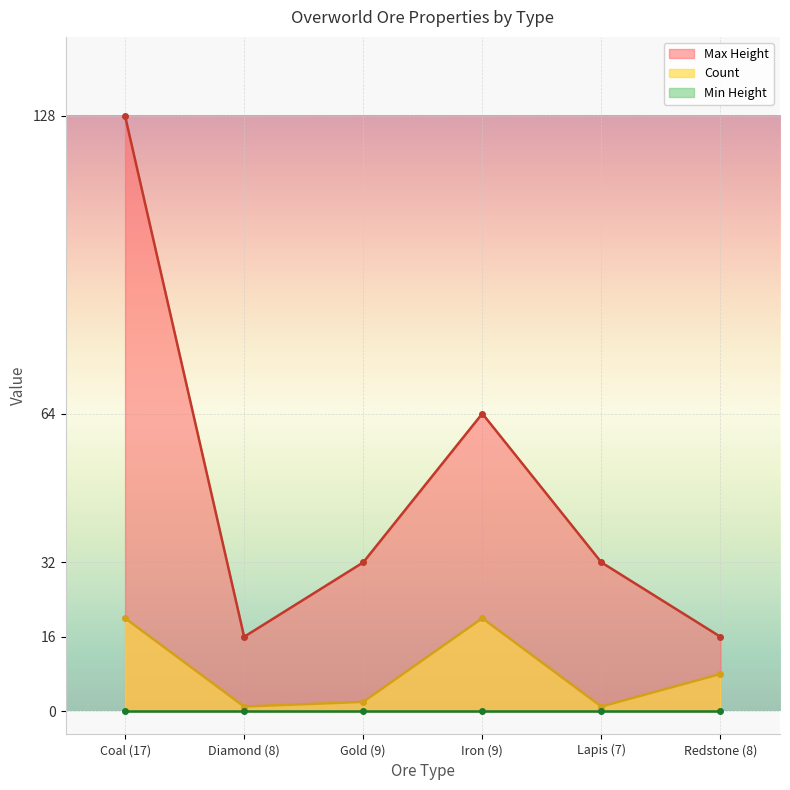

What is the lowest value of the Count series?

1